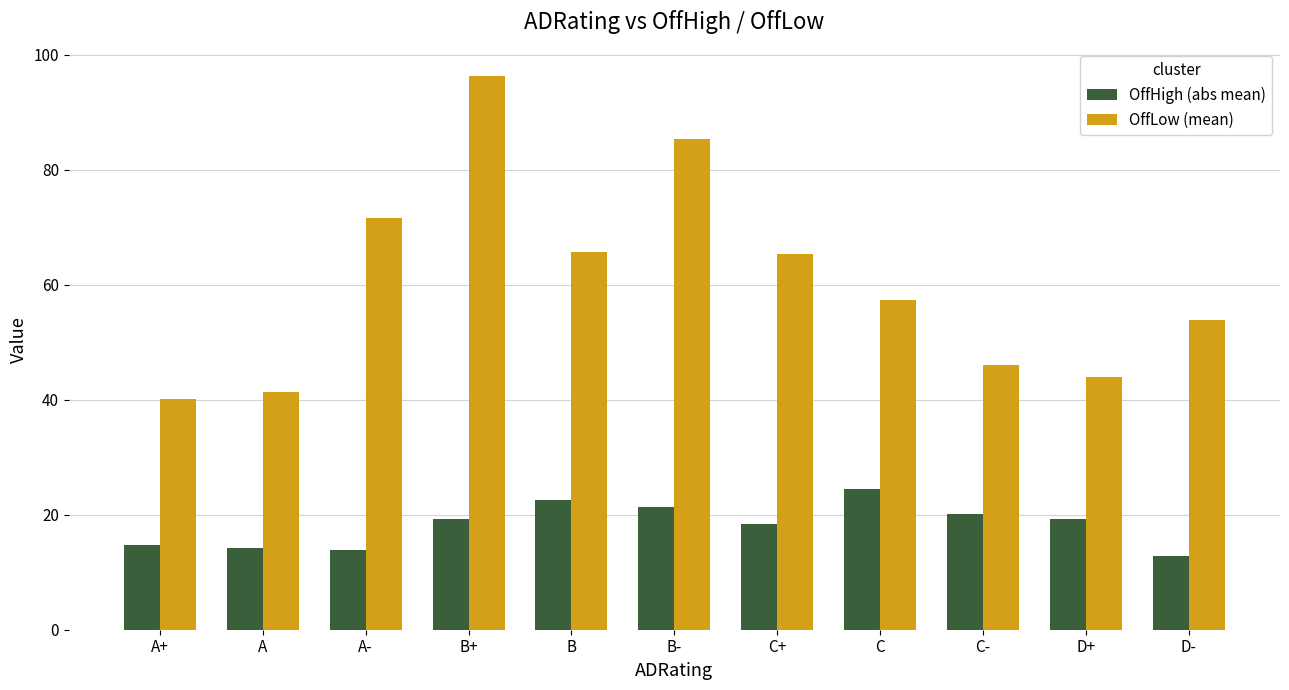

What is the spread (max minus min) of values at C-?

25.9